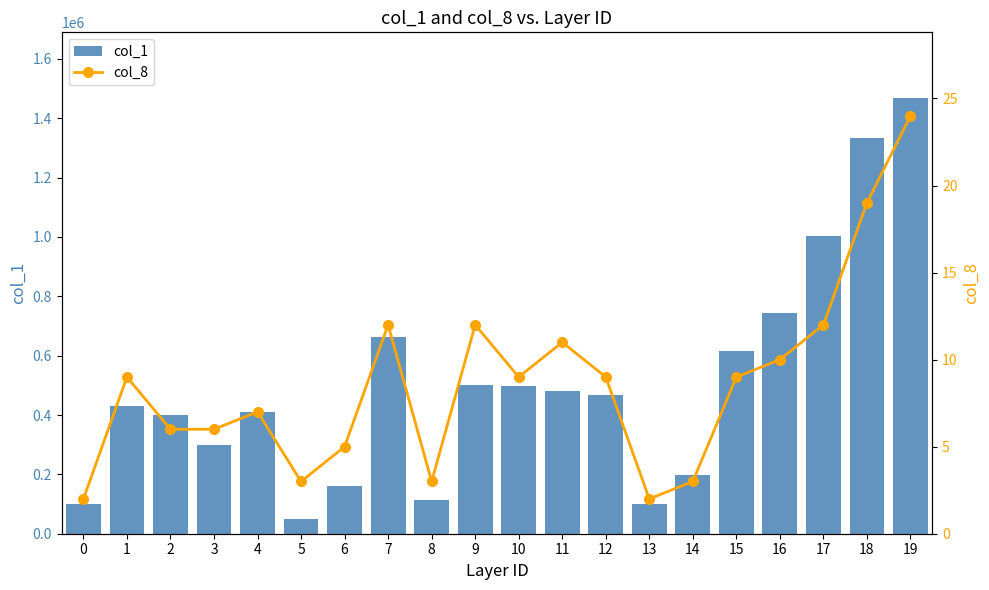

What is the sum of all col_8 values?

173